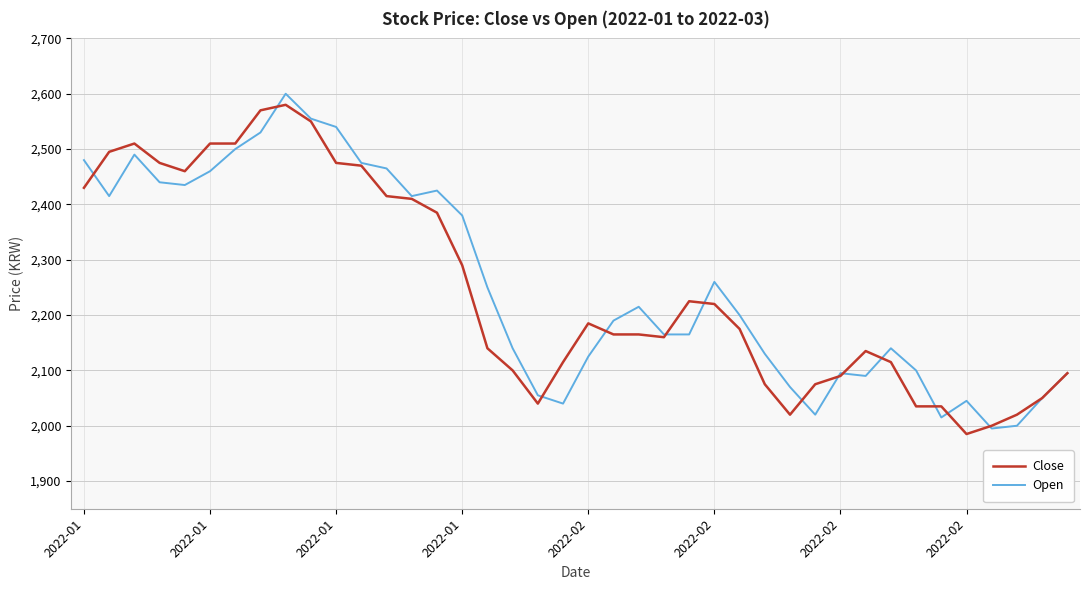

What is the highest value of the Close series?

2580